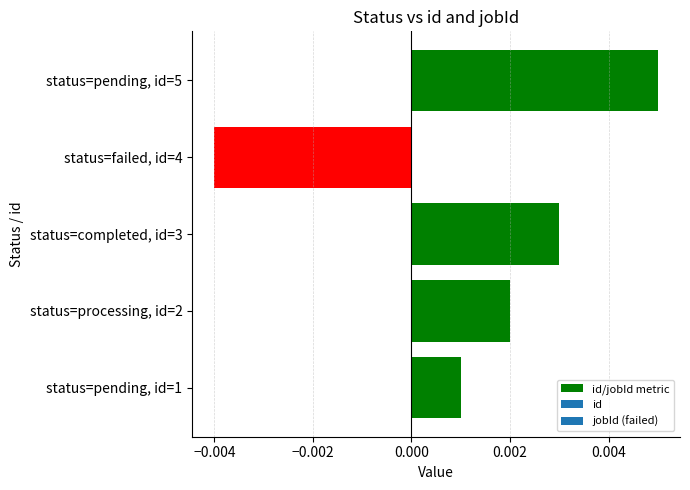

At which category does the chart reach its peak across all series?

status=pending, id=5